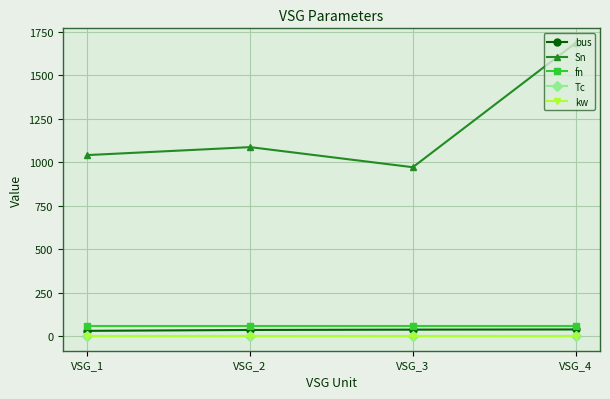

What is the value of the Sn point at the 3rd from the left?

970.2